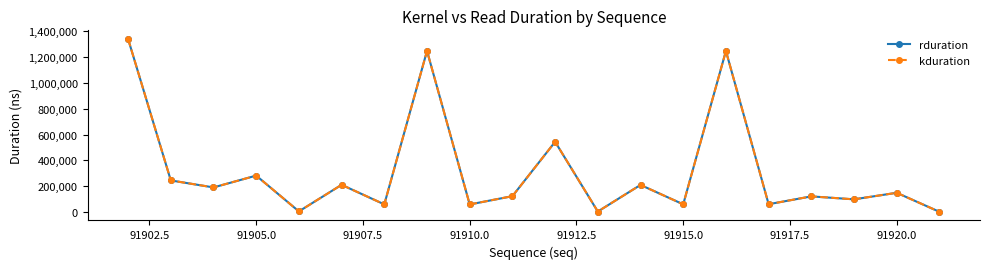

True or false: kduration and rduration intersect in this chart.

False